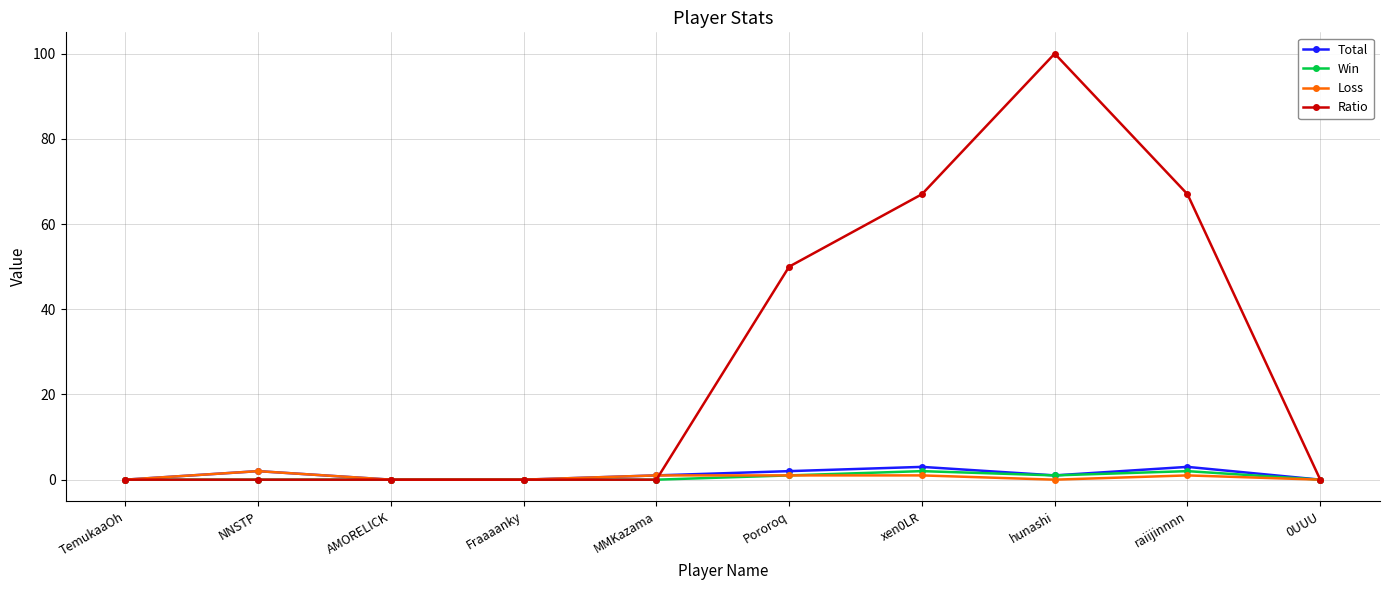

How many categories are shown in the chart?

10